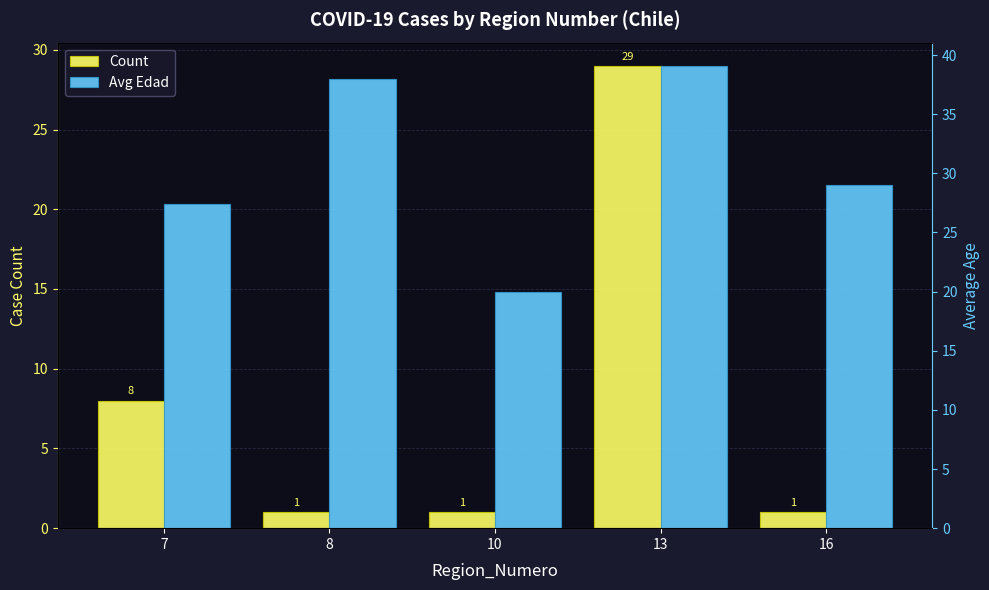

At which label is Count closest to 15?

7